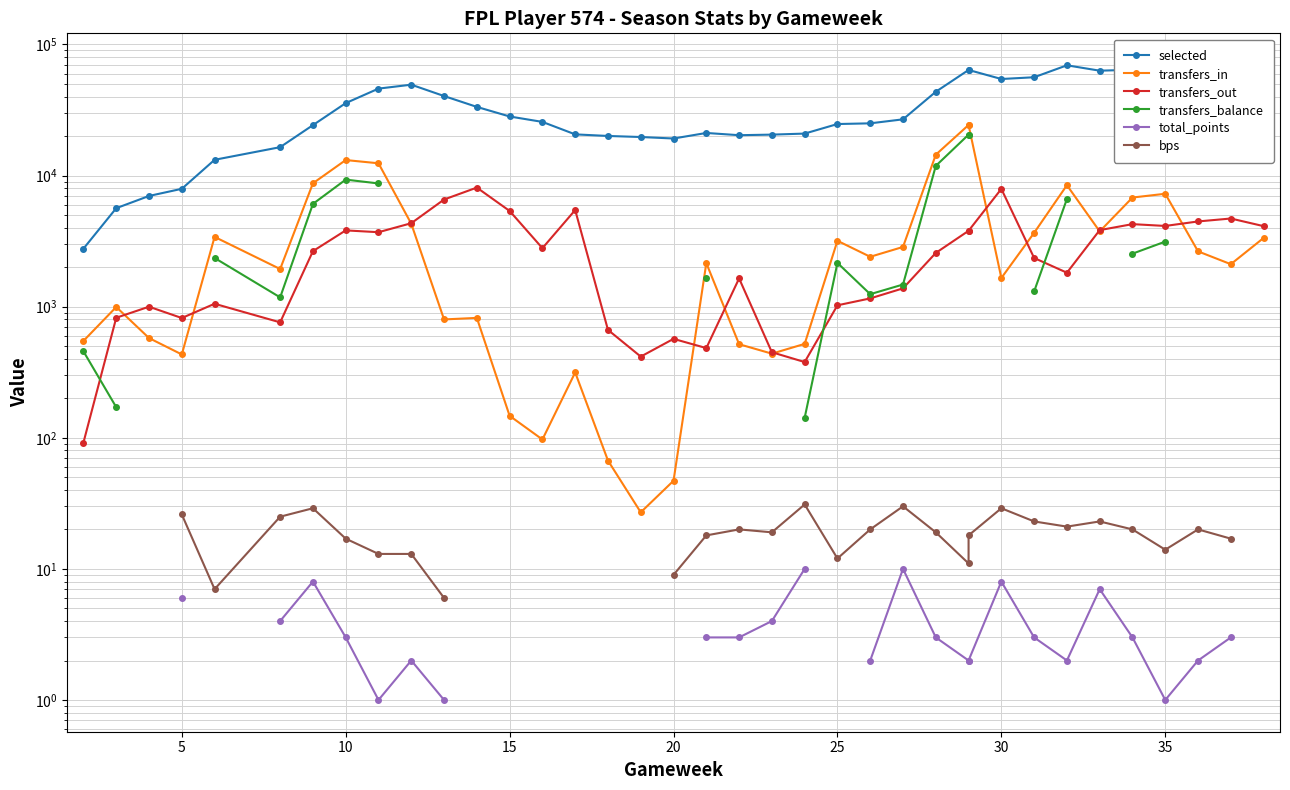

How many values in the selected series exceed 26837?

18